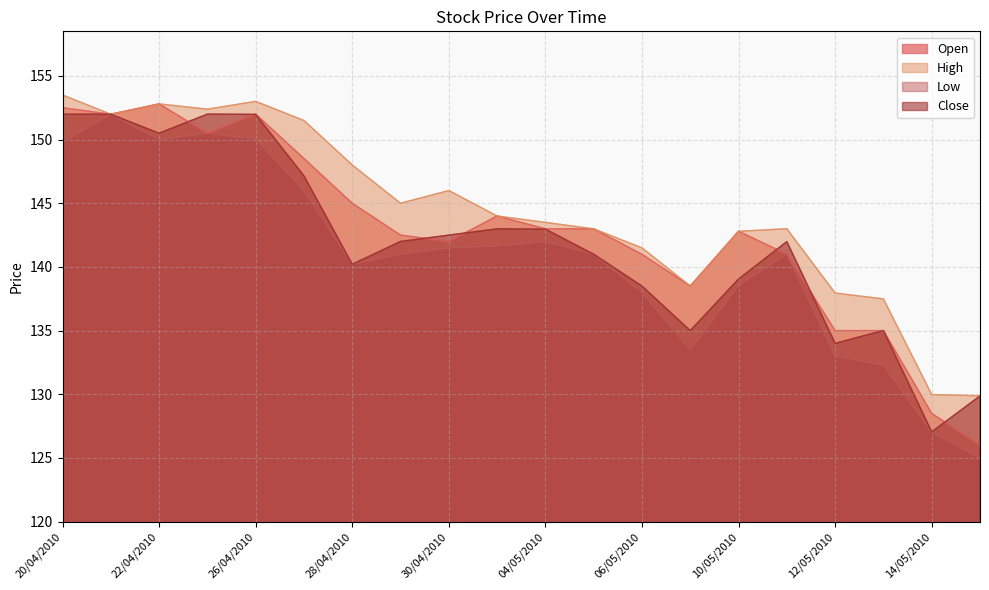

True or false: Close has more than 2 interior local peaks.

True